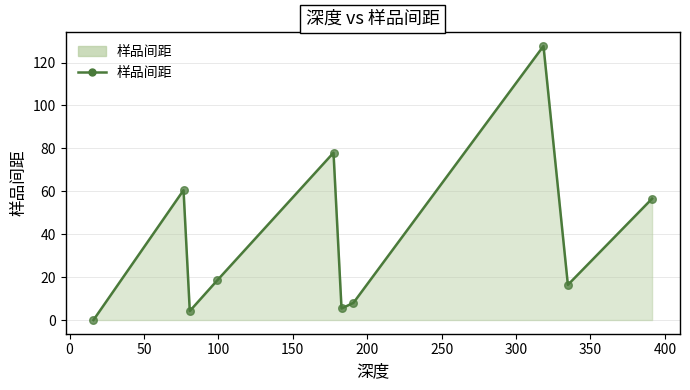

What is the maximum value shown in the chart?

127.7